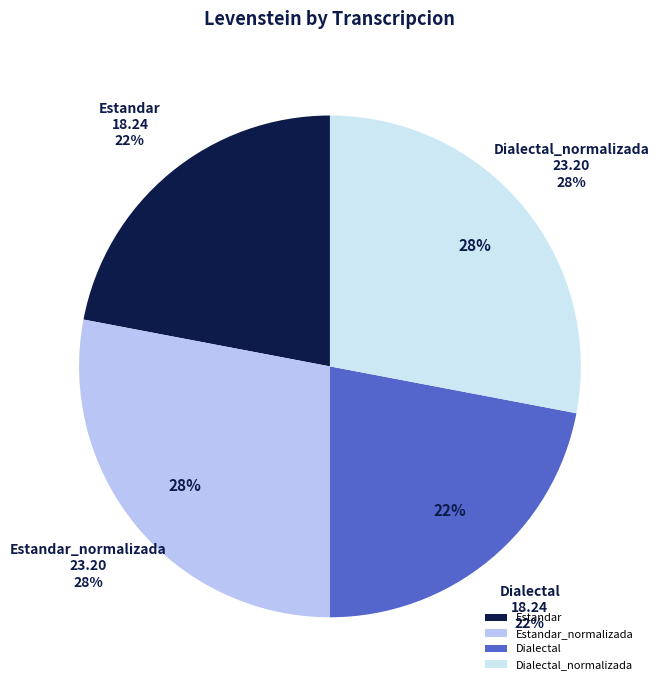

The Dialectal_normalizada slice represents 28% of the pie. True or false?

True